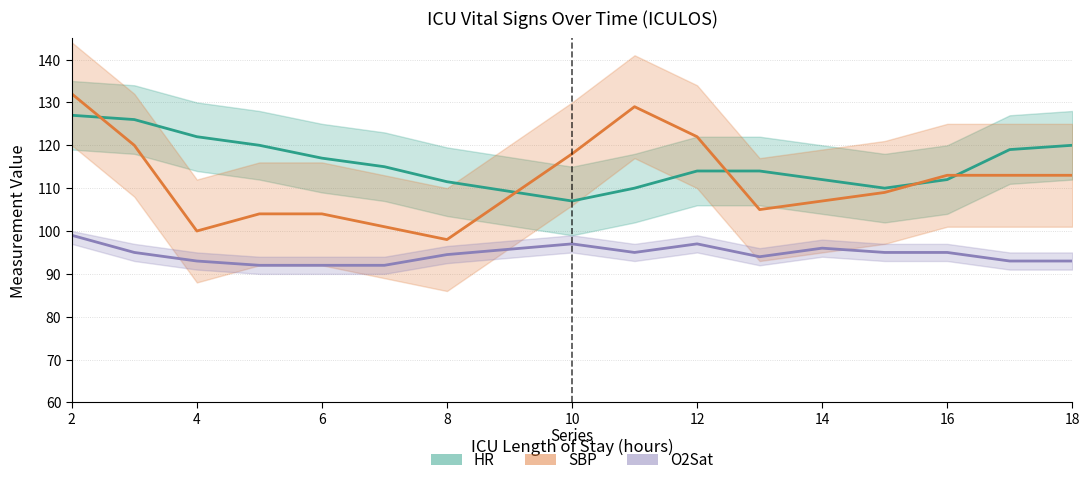

Does the chart have visible grid lines?

Yes